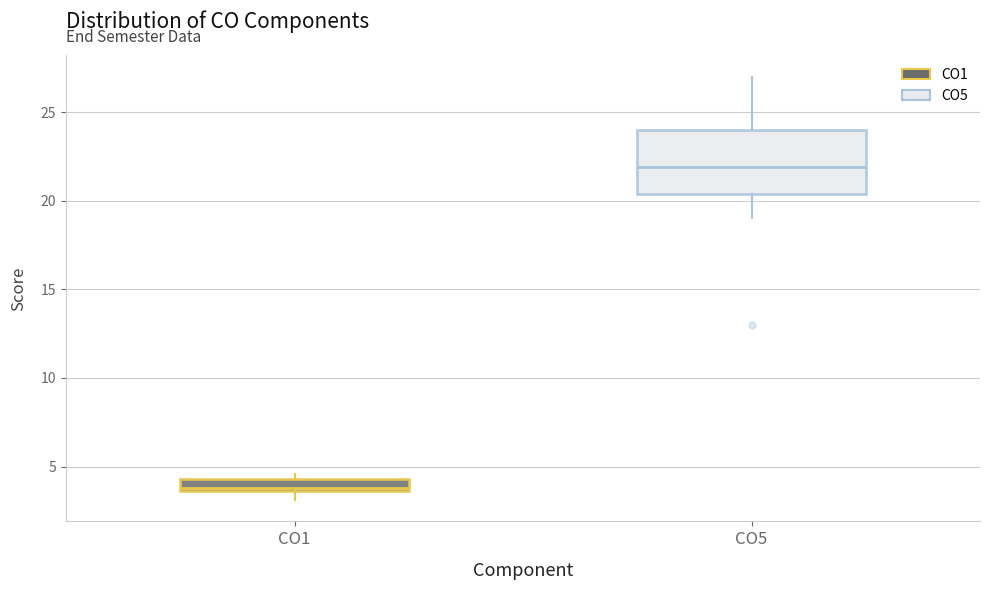

Which box has the lowest median line?

CO1